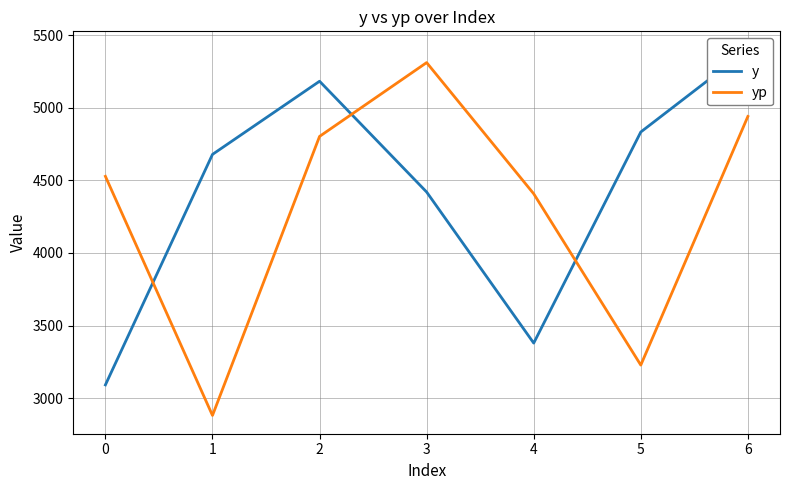

Rank the series by their maximum value, from highest to lowest.

y, yp